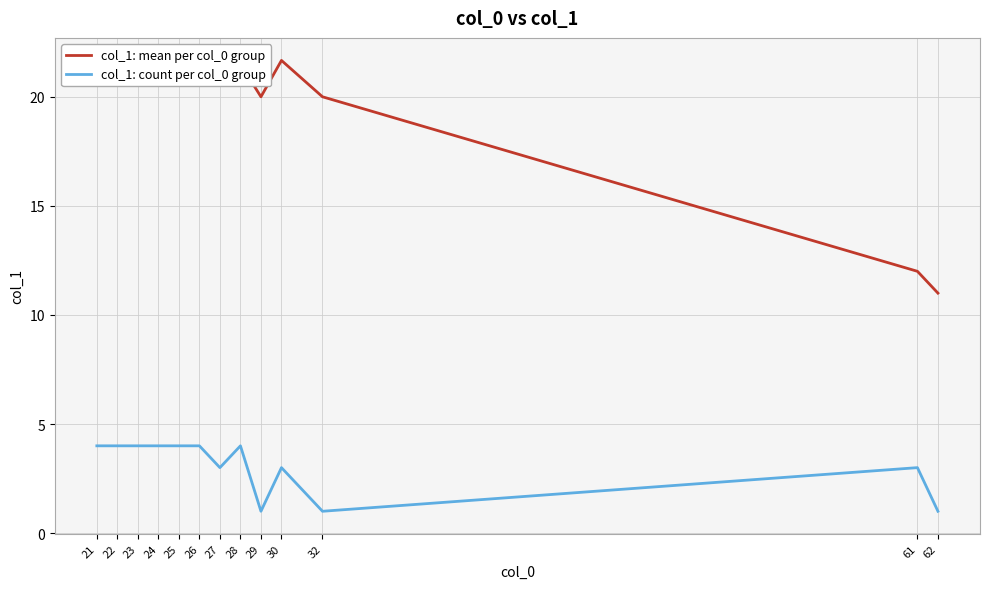

How many data points does each series have?

13